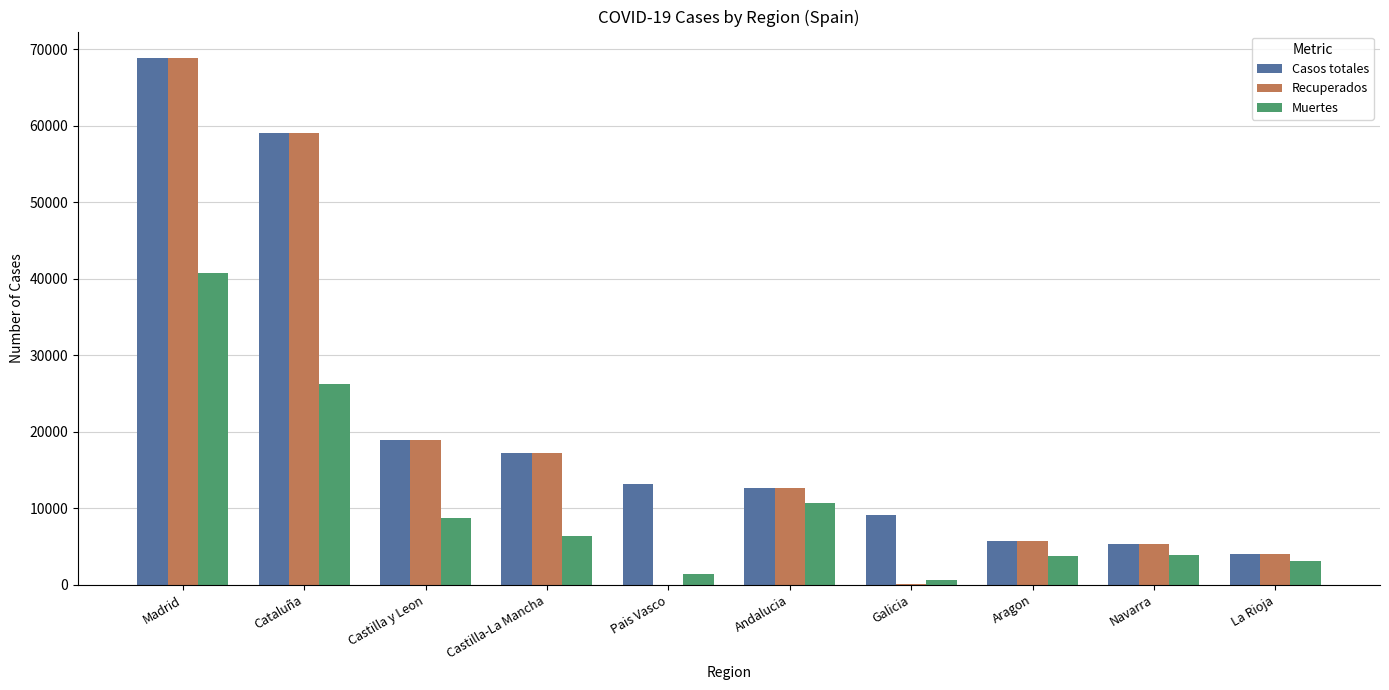

At which label is Recuperados closest to 34426?

Castilla y Leon